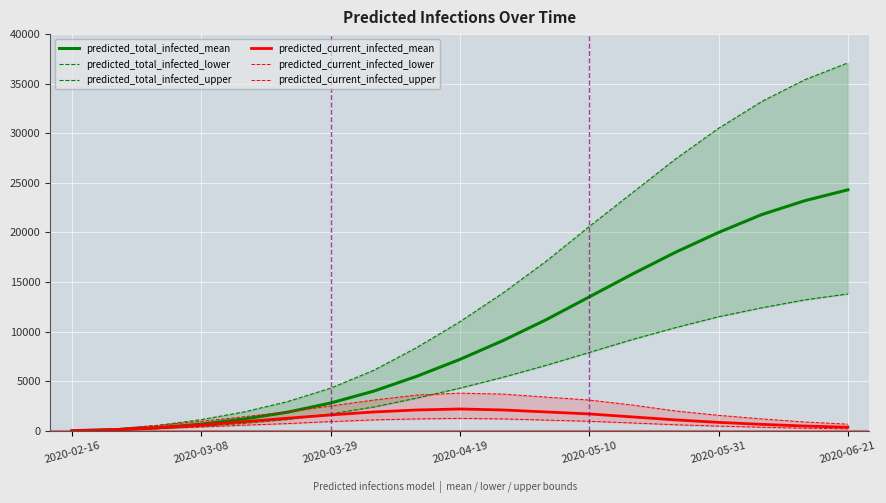

At which label does predicted_total_infected_mean reach its peak?

2020-06-21